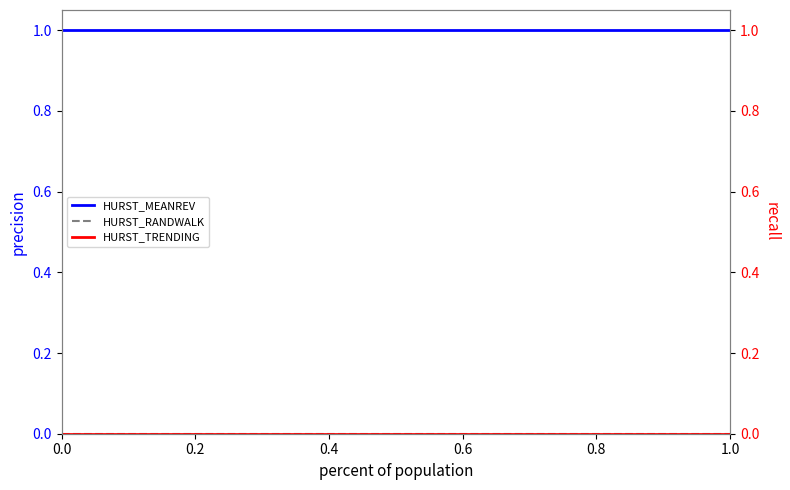

What is the label of the 18th point from the right?

0.4